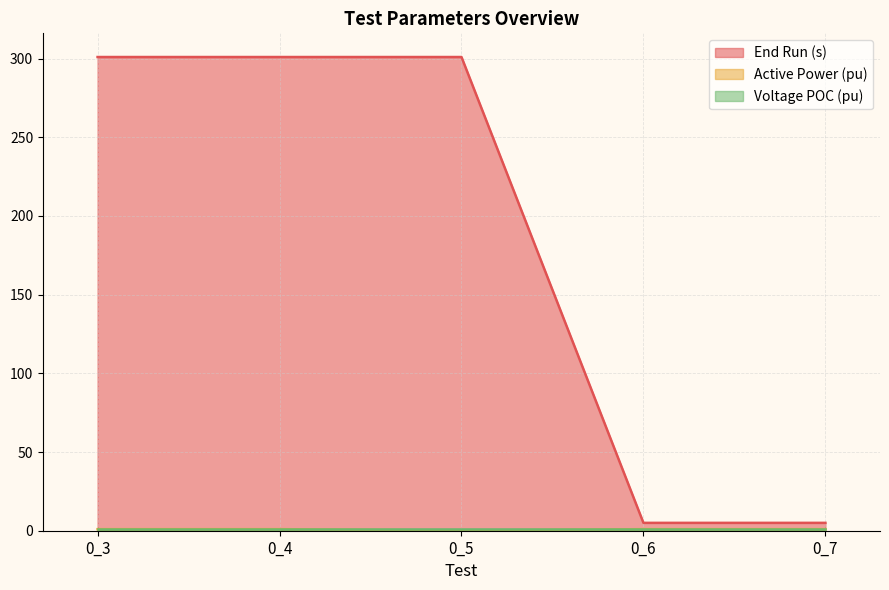

Which series has the largest total across all categories?

End Run (s)